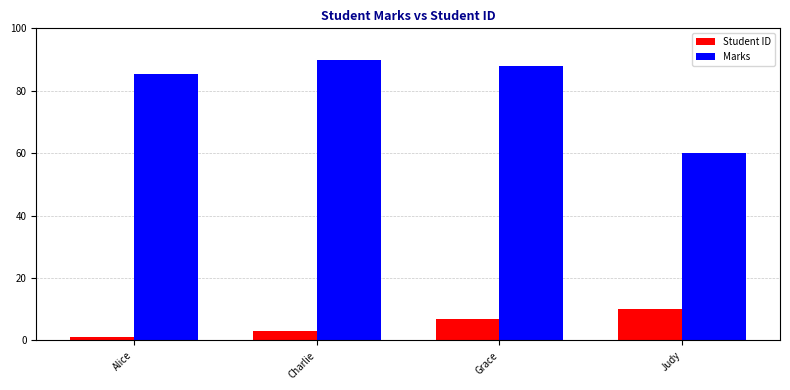

What position from the right is Grace?

2